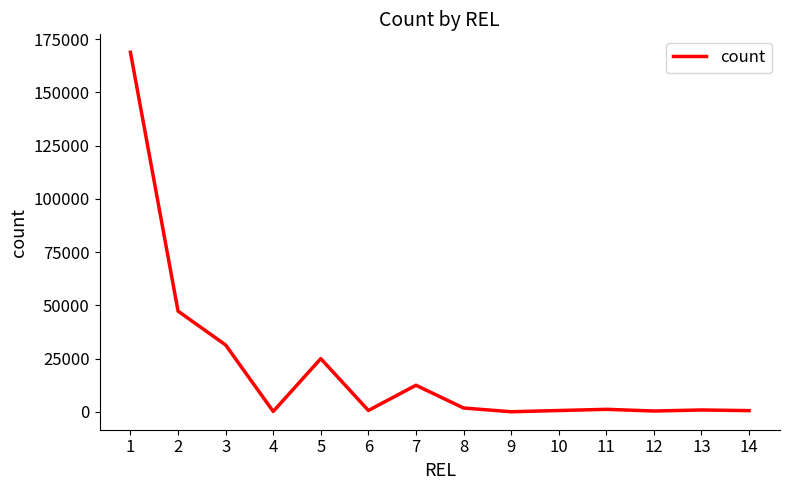

What is the maximum value shown in the chart?

168882